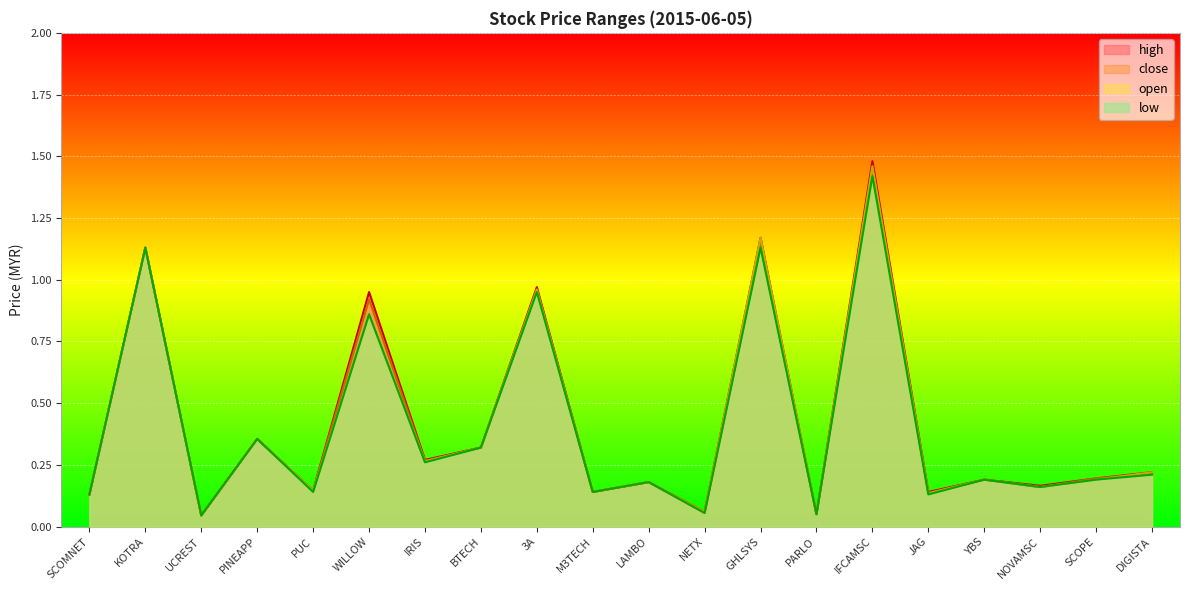

What is the label of the 18th point from the right?

UCREST